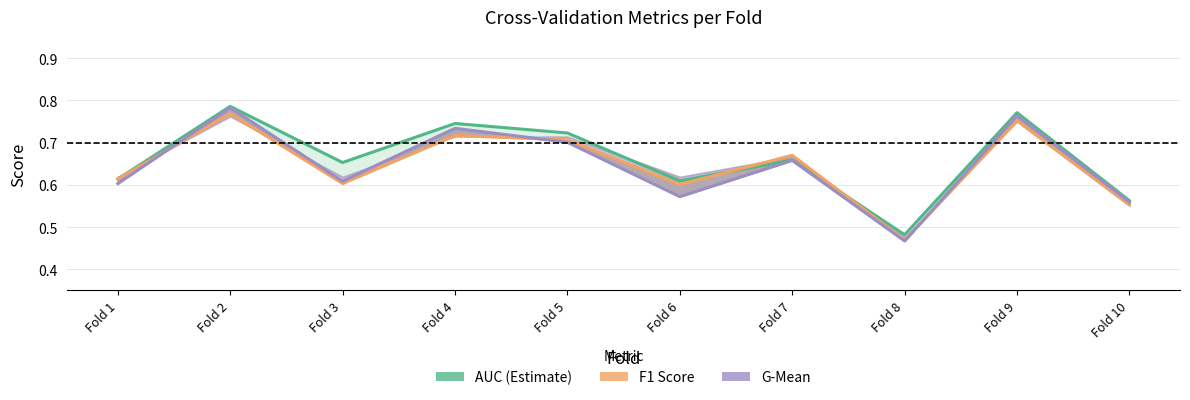

Between Fold 1 and Fold 9, which is larger?

Fold 9